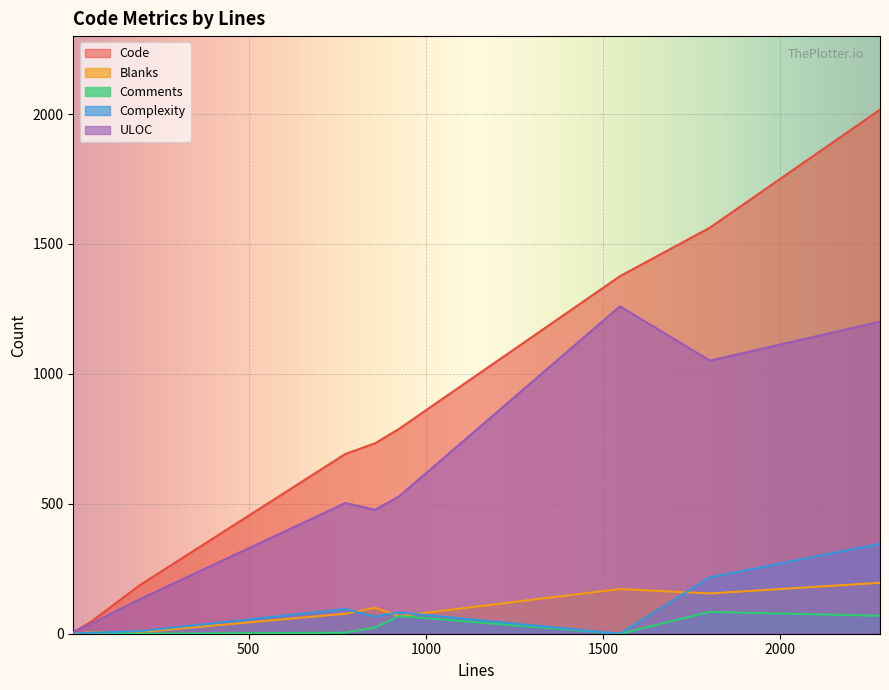

What is the difference between the second highest and second lowest values in the Comments series?

69